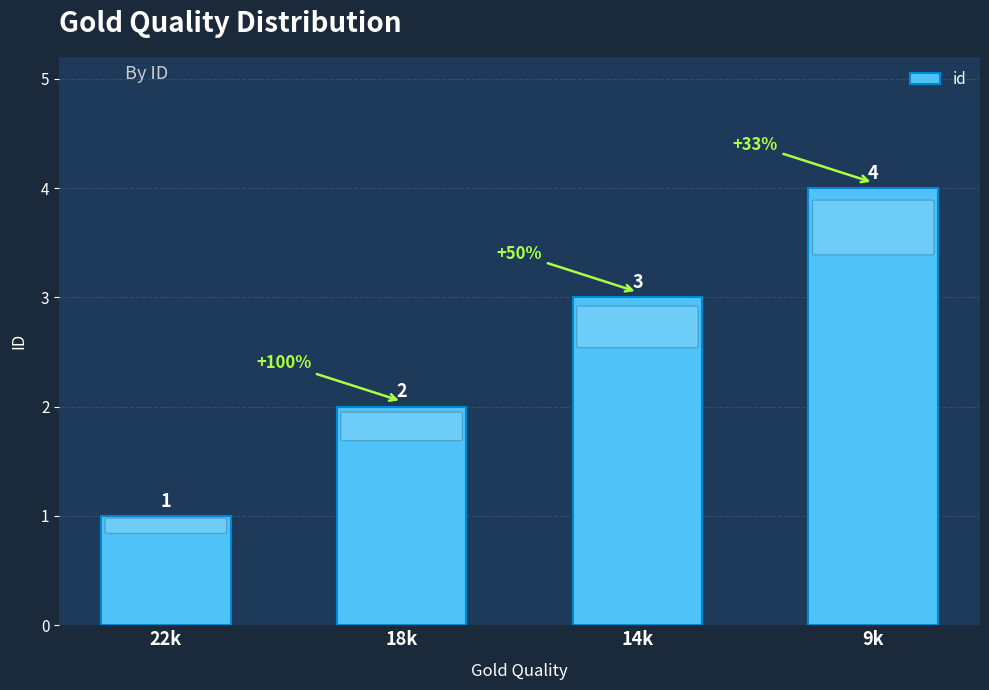

Rank the categories by value from highest to lowest.

9k, 14k, 18k, 22k